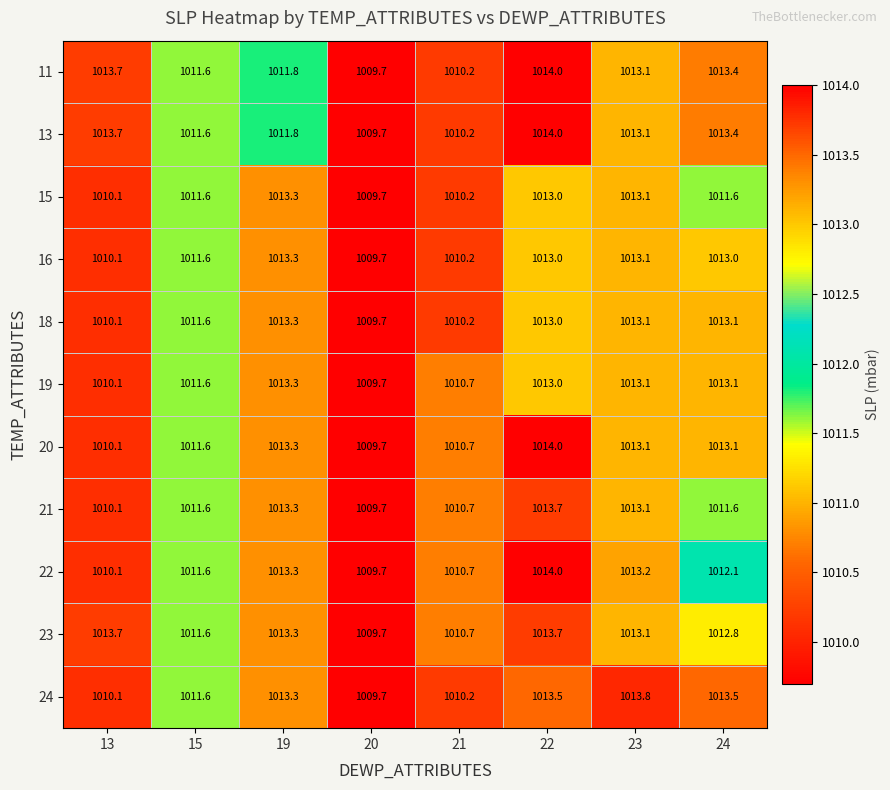

Read the 15 value at 21.

1010.2